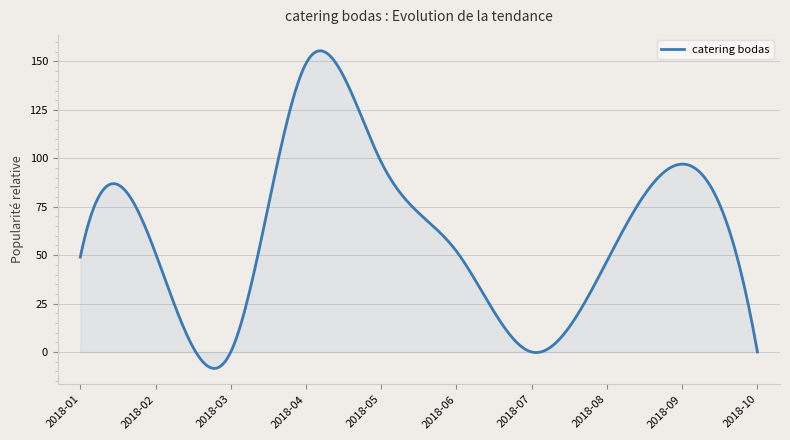

What is the difference between the maximum and minimum values?

164.0